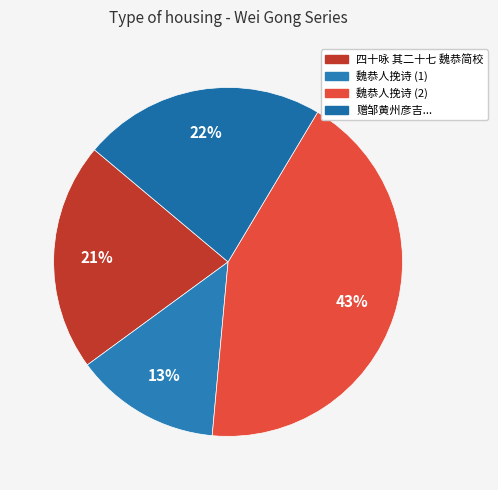

How many segments does this pie chart have?

4